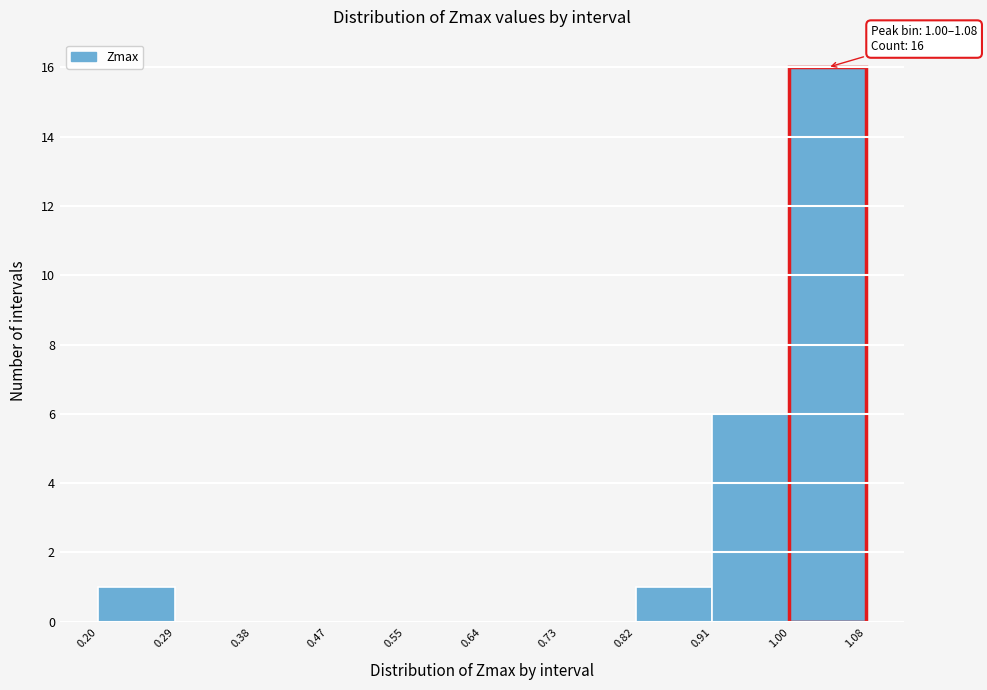

Which range on the x-axis has the tallest bar?

1.00 to 1.08